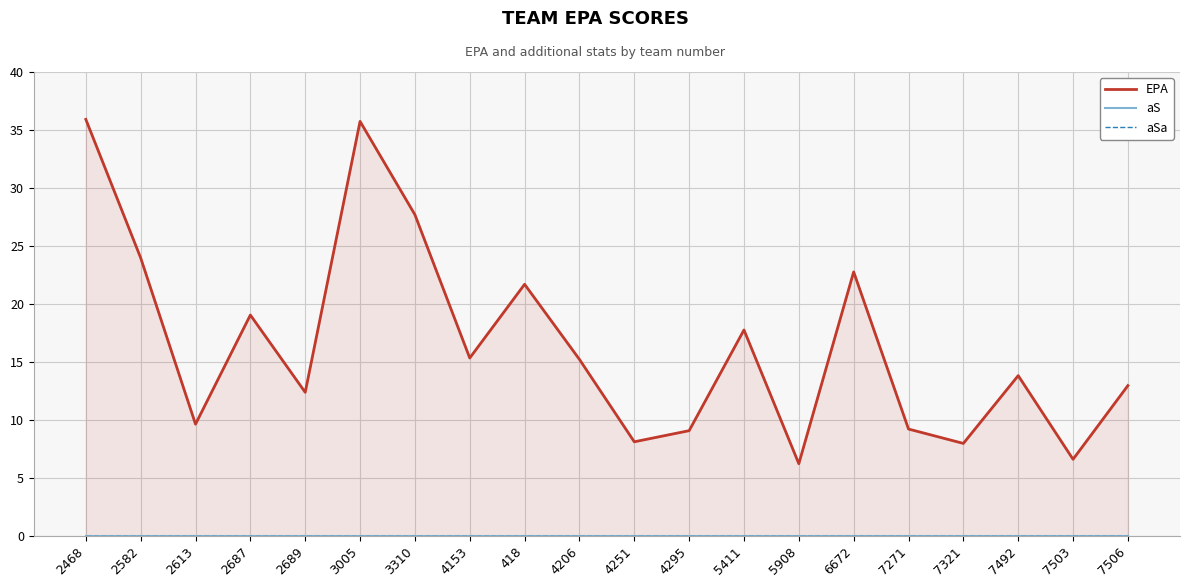

What is the label of the 19th point from the left?

7503